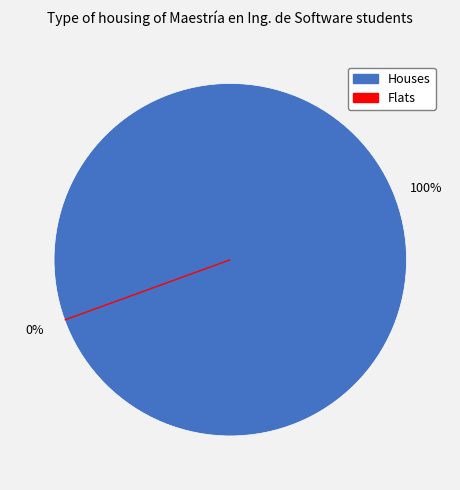

Rank the series by their average value, from lowest to highest.

Flats, Houses